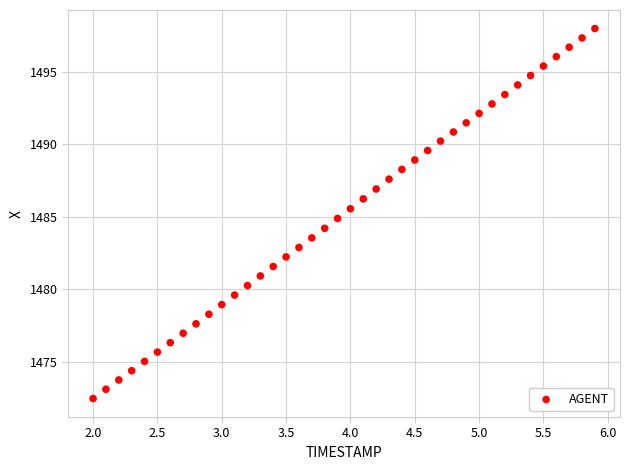

What is the range of X values (max minus min)?

3.9